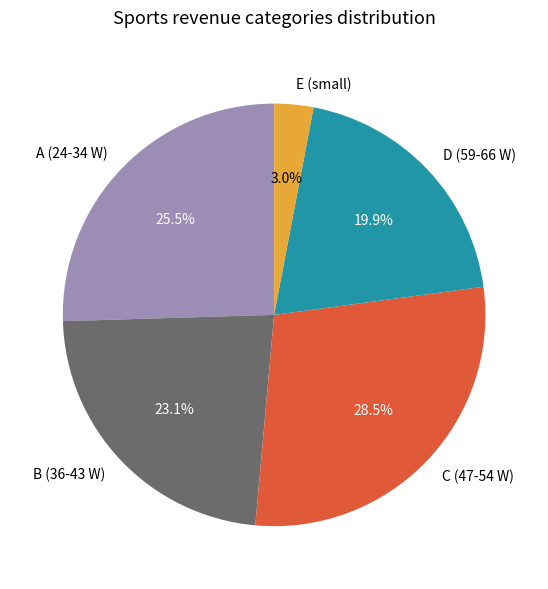

Between A (24-34 W) and B (36-43 W), which is larger?

A (24-34 W)